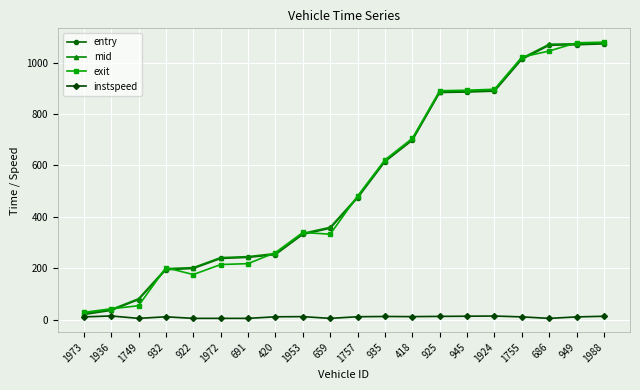

The instspeed series shows 10.8 at 1755. True or false?

True